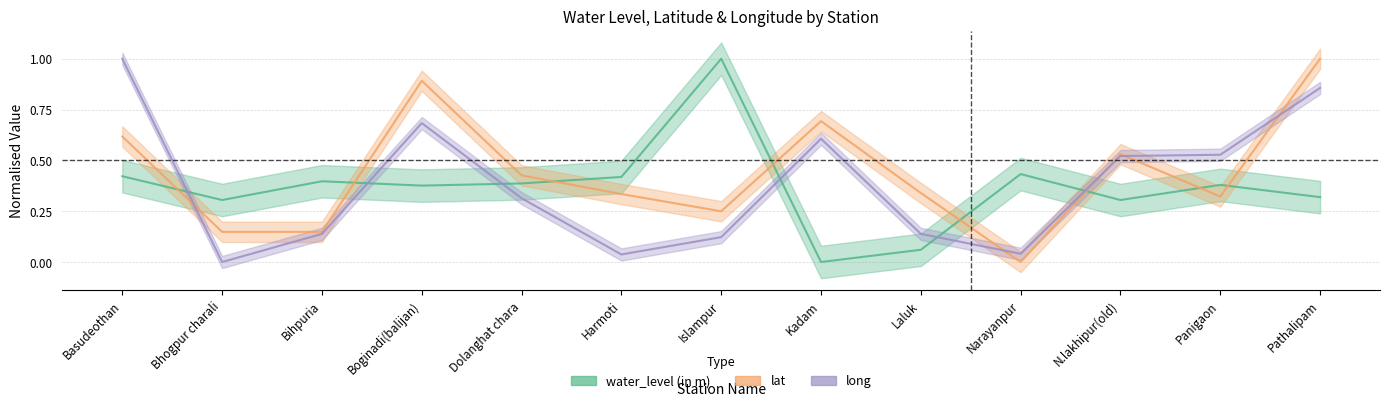

What are all the series names shown in the legend?

water_level (in m), lat, long